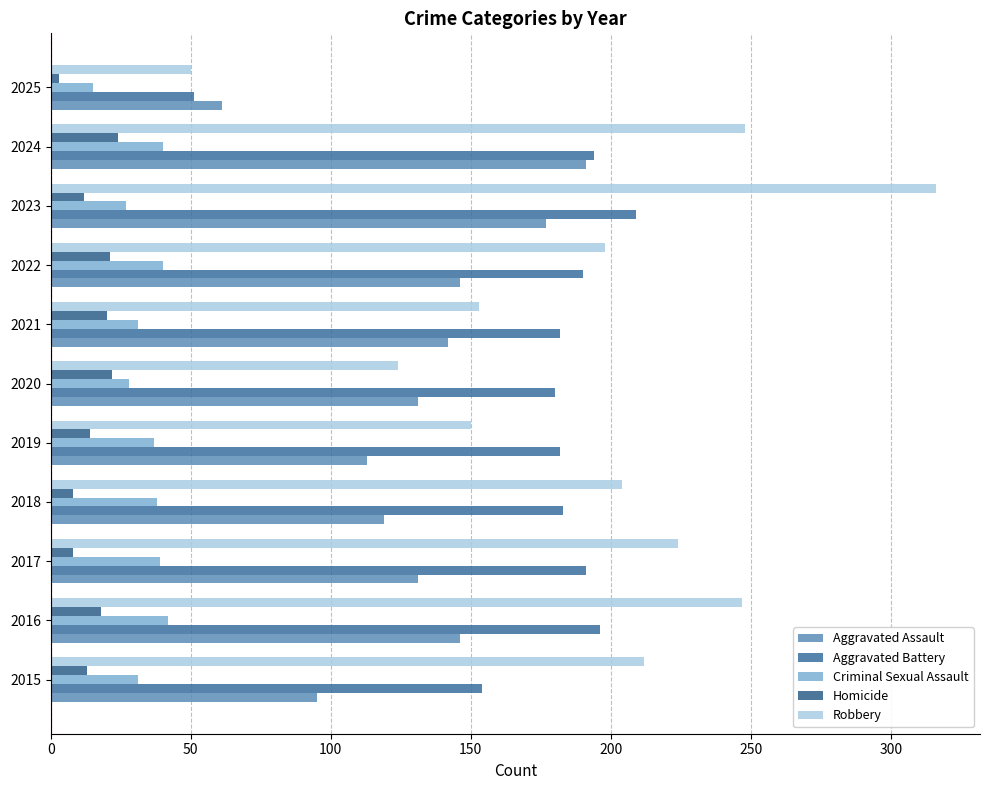

How many values in the Criminal Sexual Assault series are below 37?

5